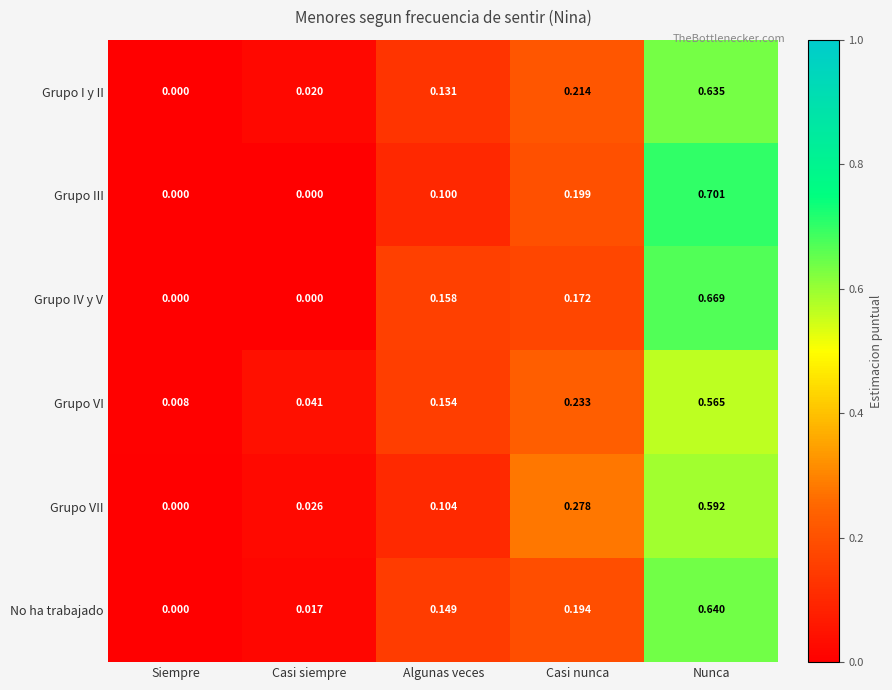

Rank the series by their maximum value, from highest to lowest.

Grupo III, Grupo IV y V, No ha trabajado, Grupo I y II, Grupo VII, Grupo VI